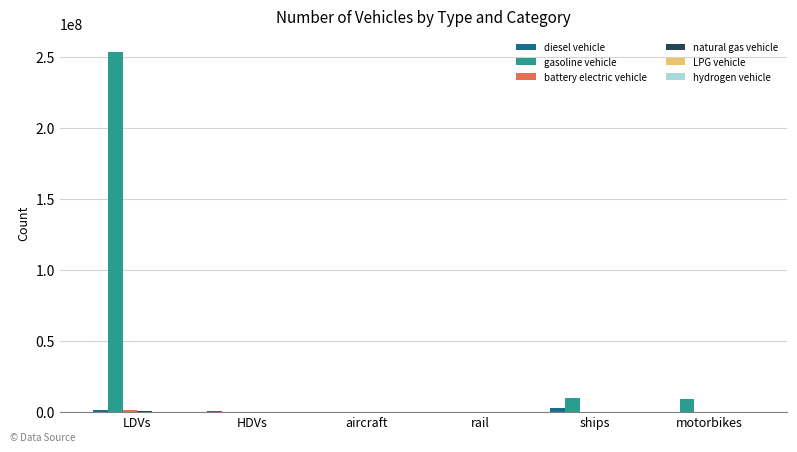

Where is gasoline vehicle nearest to the value 126971912?

ships